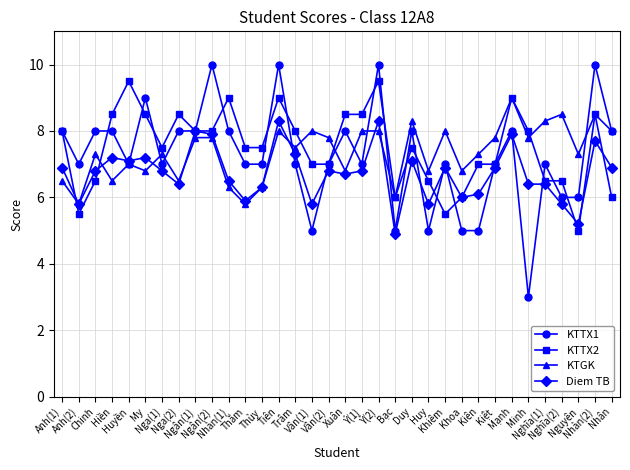

What is the label of the 10th point from the left?

Ngân(2)